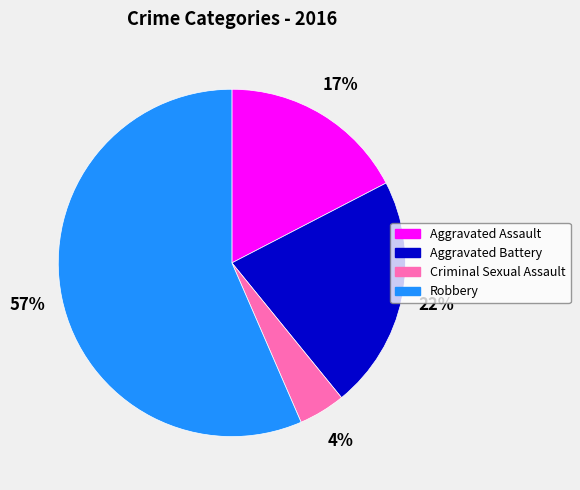

Which slice is the largest?

Robbery